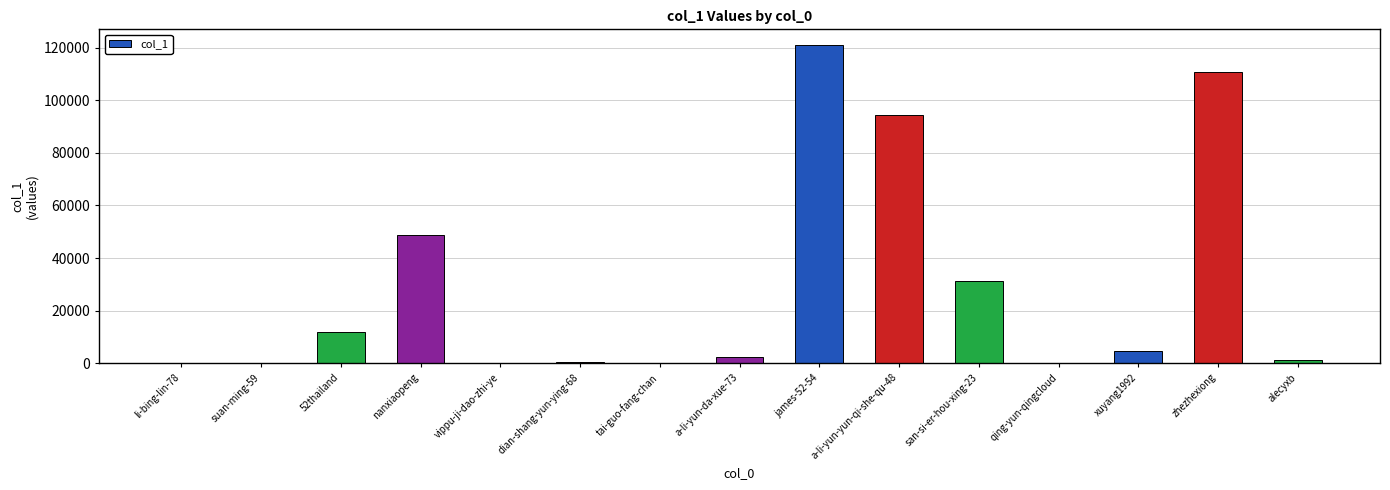

What is the greatest value displayed?

120953